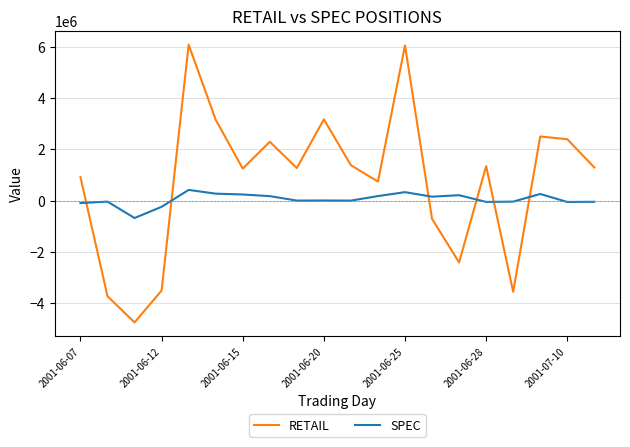

True or false: SPEC and RETAIL intersect in this chart.

True